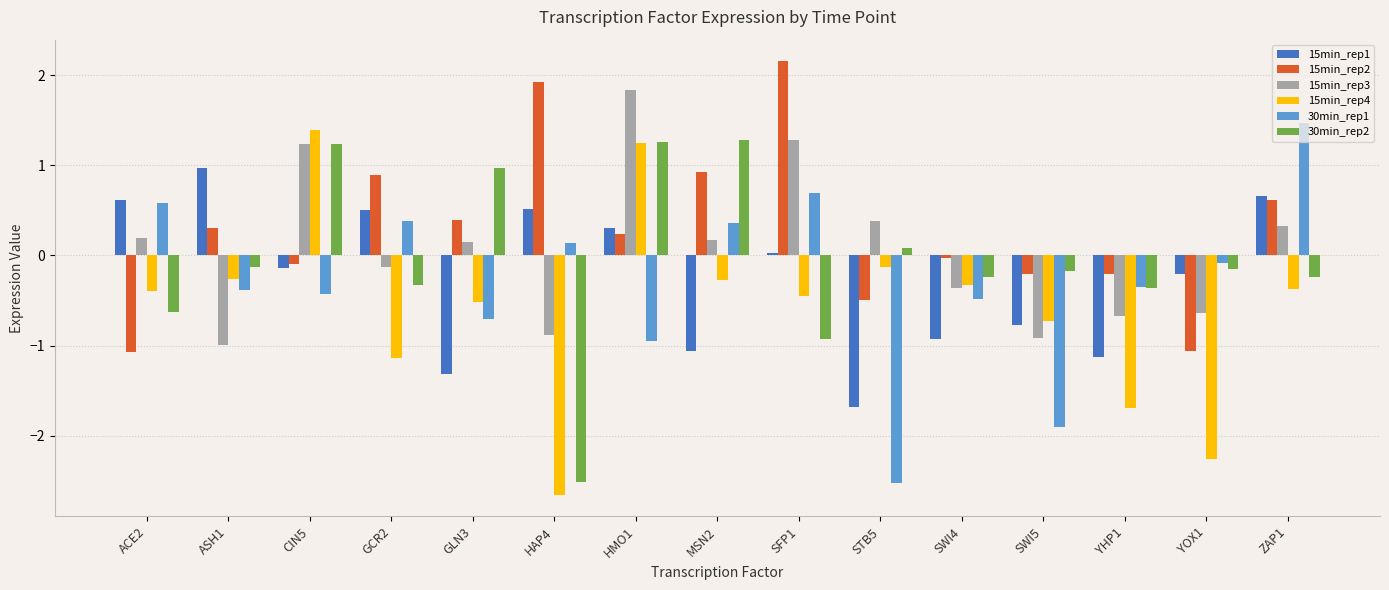

At which label is 15min_rep2 closest to 0?

SWI4